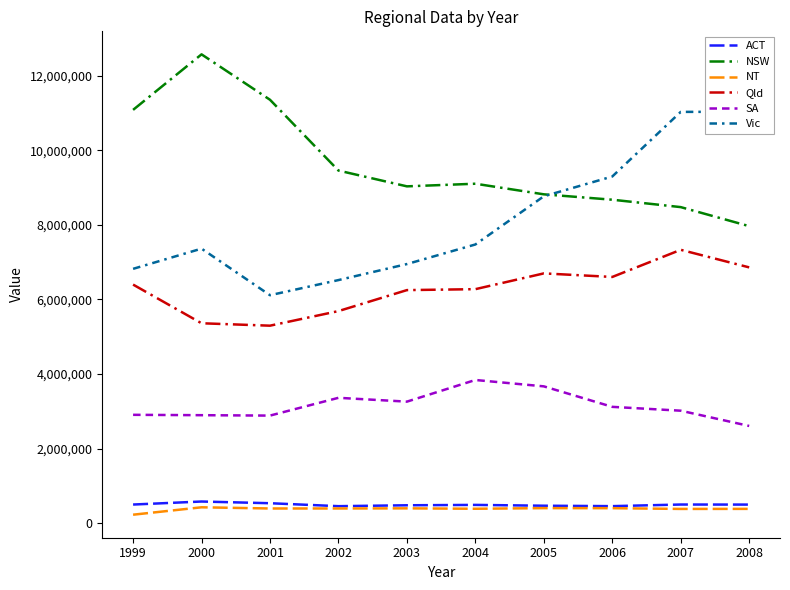

What are all the series names shown in the legend?

ACT, NSW, NT, Qld, SA, Vic